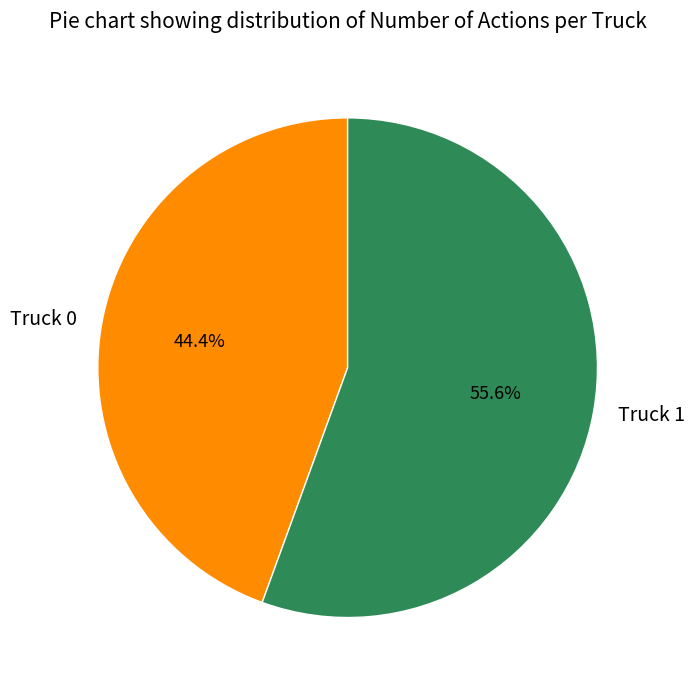

To the nearest percent, what is the difference between the largest and smallest slice percentages?

11%